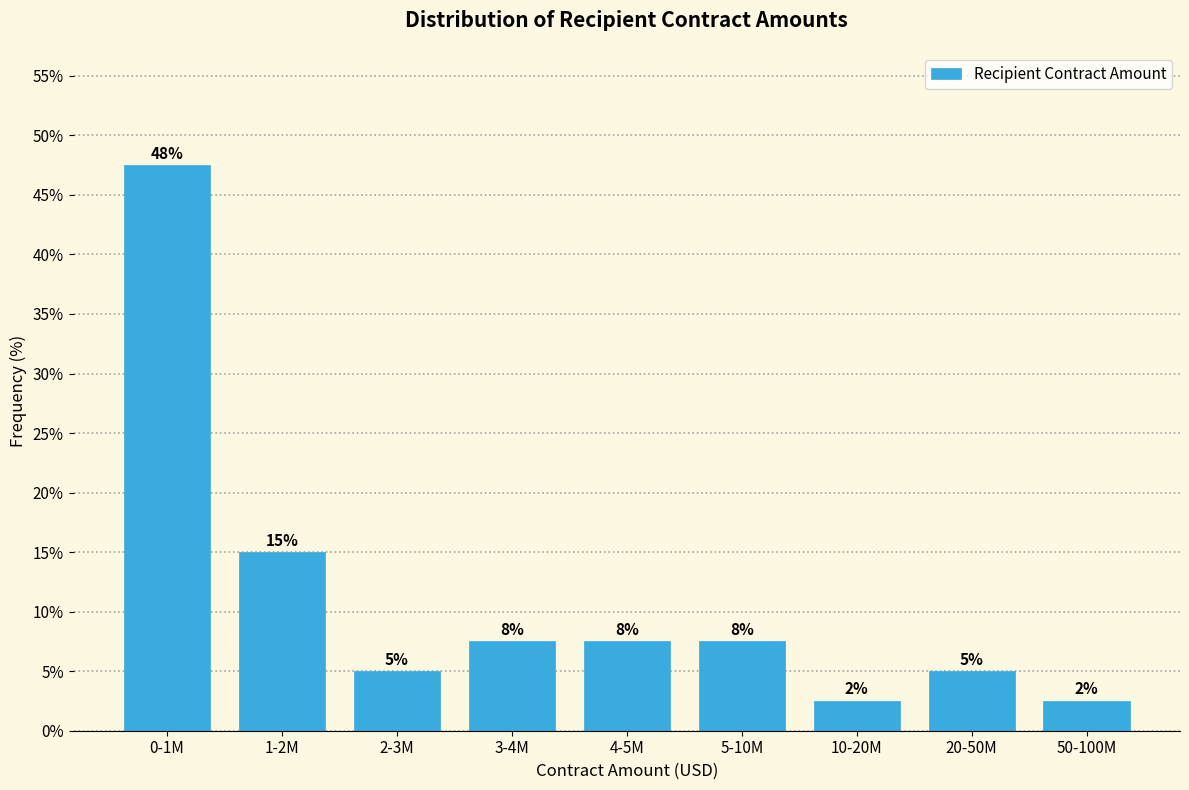

How many bars are there in total?

9